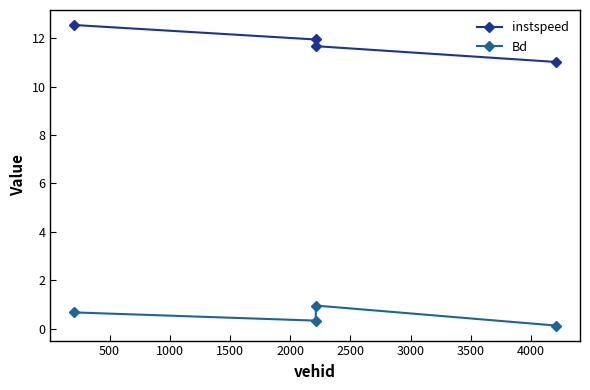

What are all the series names shown in the legend?

instspeed, Bd